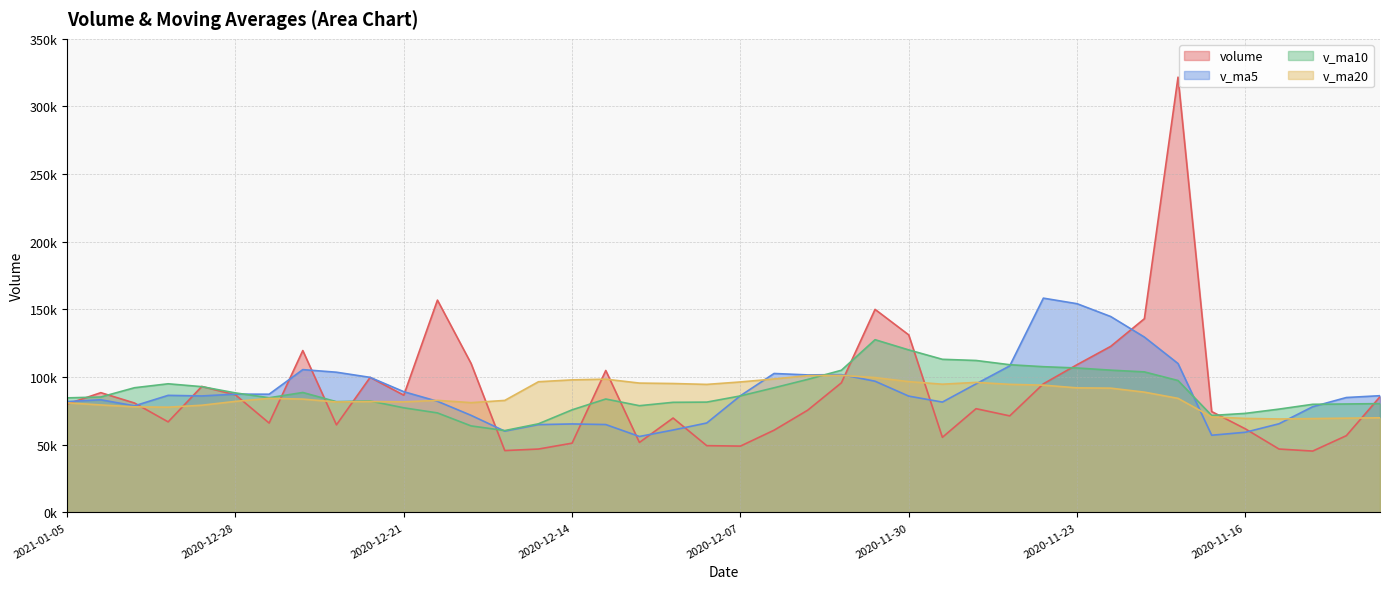

Is the value of volume at 2020-11-10 greater than the value of v_ma20 at 2020-12-18?

Yes